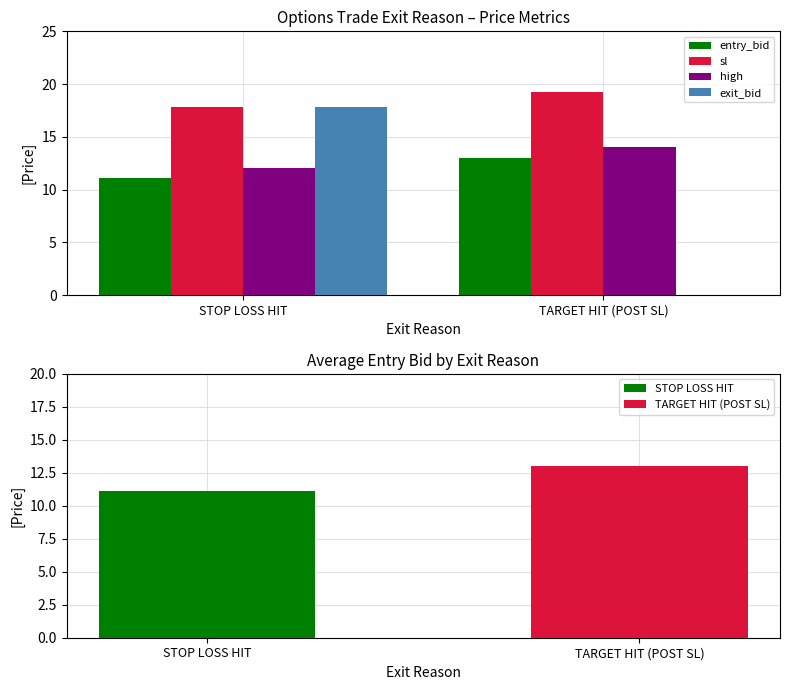

Is the value of sl at TARGET HIT (POST SL) greater than the value of high at STOP LOSS HIT?

Yes